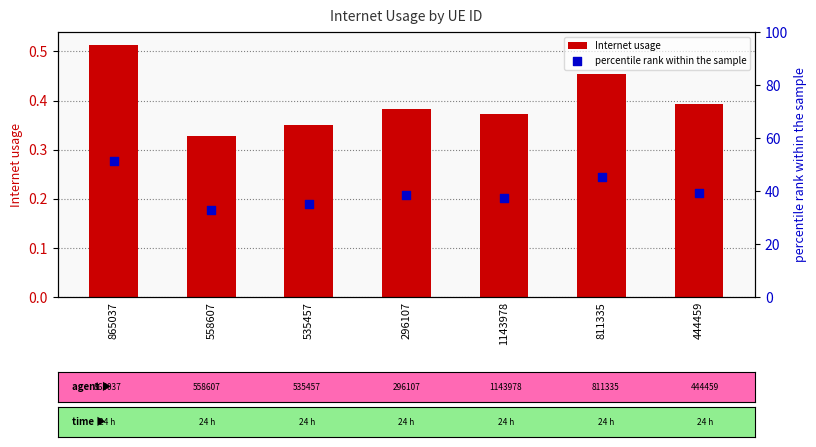

What is the total value across all series at 296107?

38.7